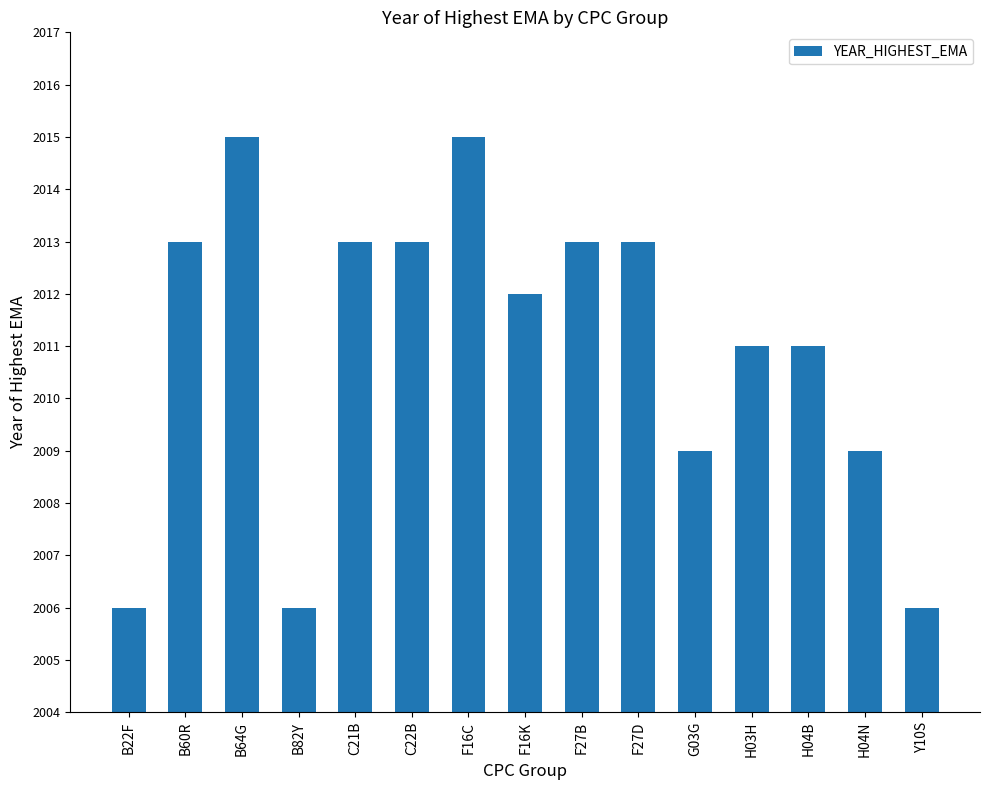

What position from the right is Y10S?

1